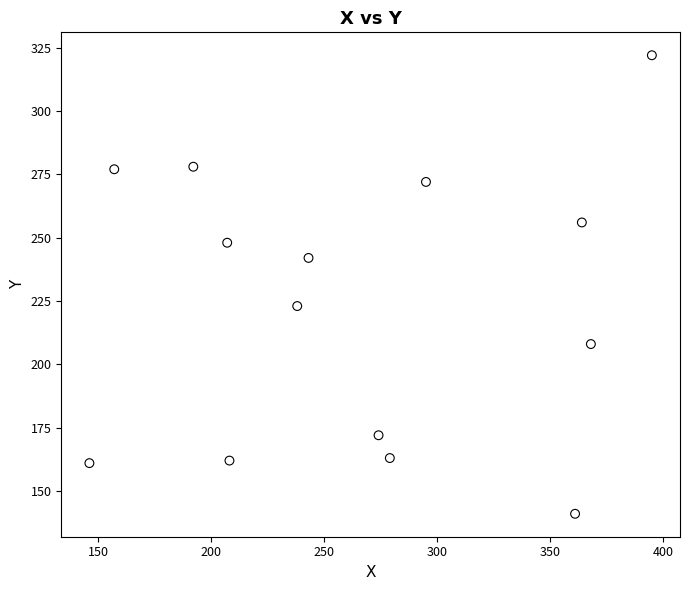

What Y value in the scatter plot is closest to 231?

223